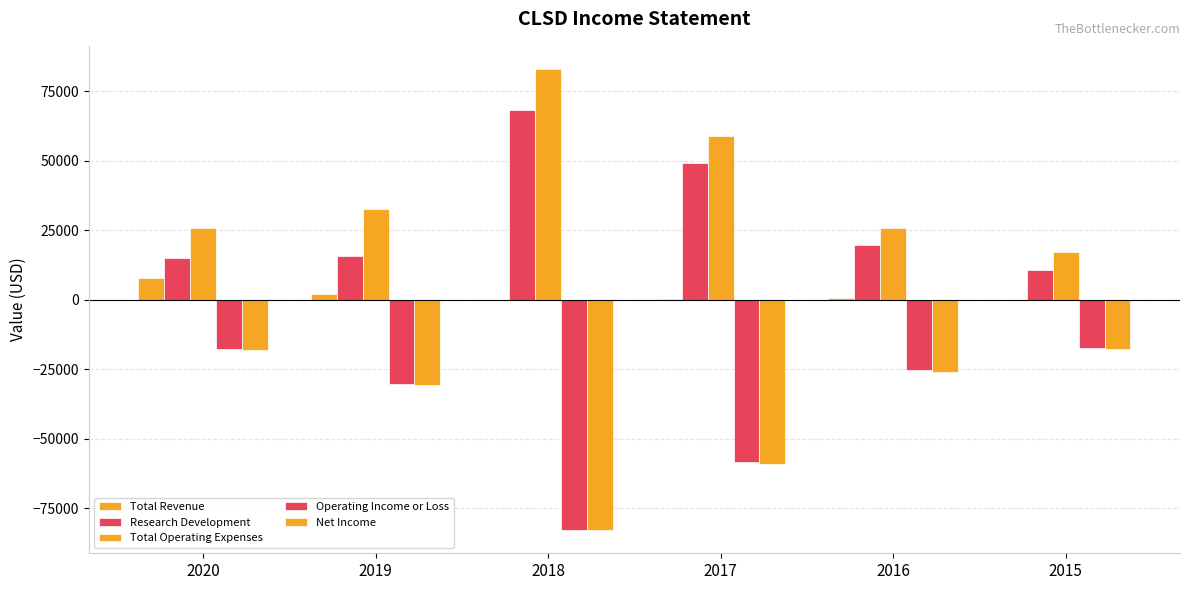

How many series are shown in this chart?

5